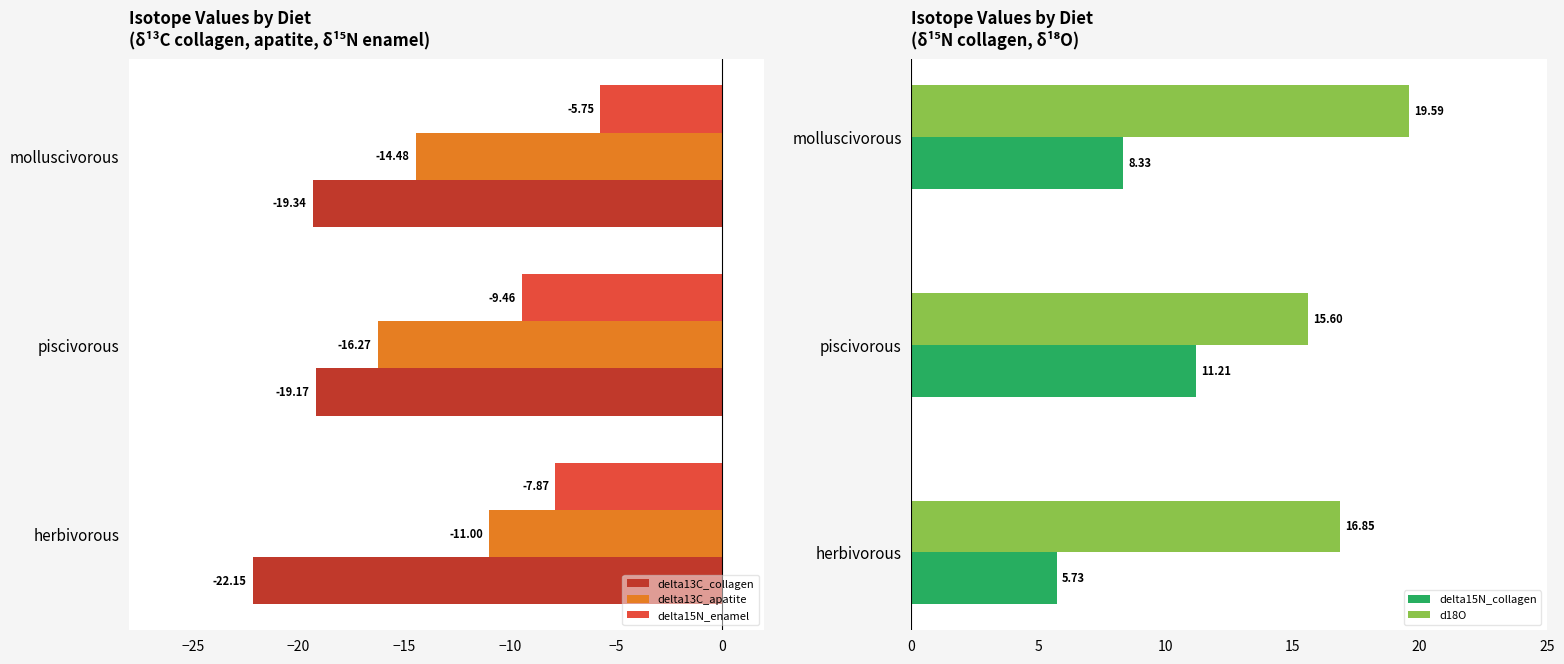

Is it true that delta15N_enamel equals -2.6 at −30?

False